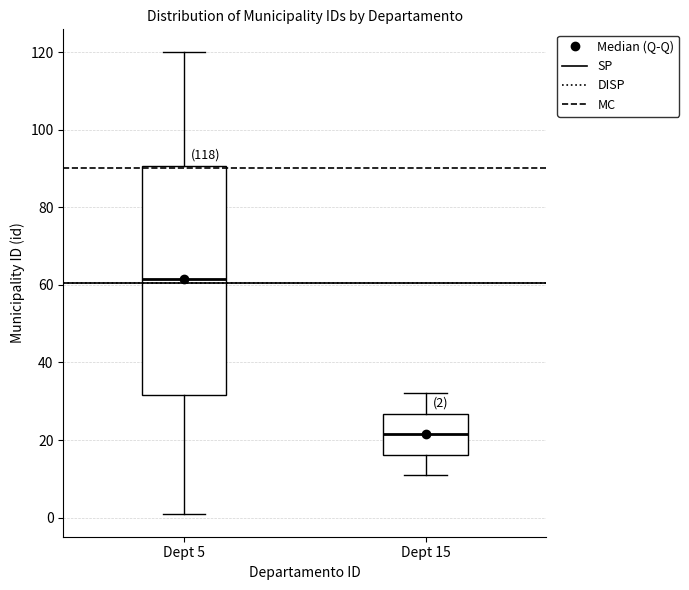

Comparing the boxes themselves (not the whiskers), which one is the tallest?

Dept 5